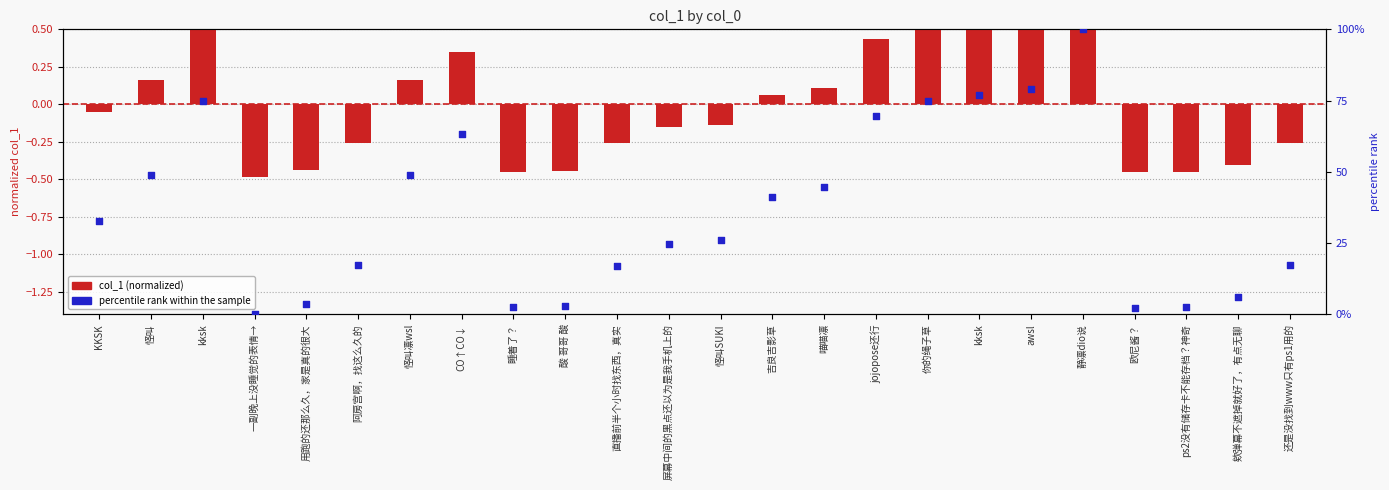

What are all the series names shown in the legend?

col_1 (normalized), percentile rank within the sample